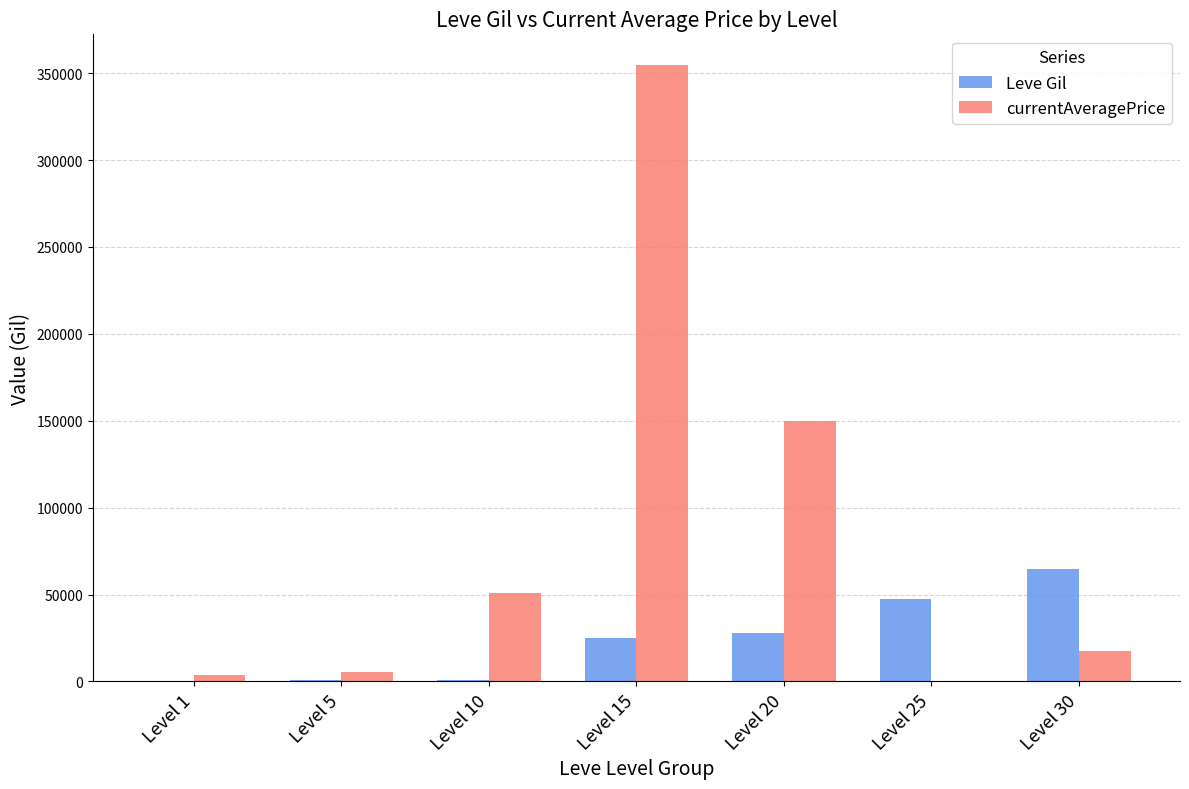

How many series are shown in this chart?

2